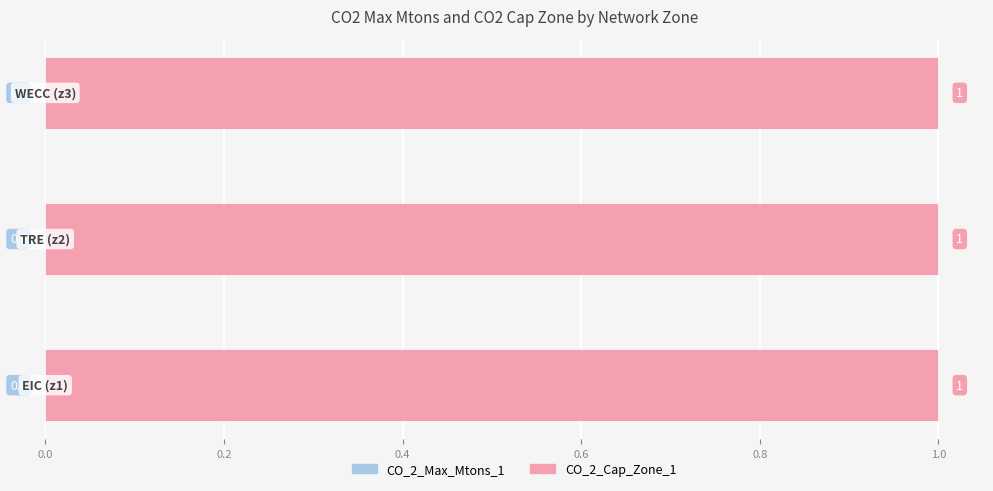

Rank the series by their maximum value, from lowest to highest.

CO_2_Max_Mtons_1, CO_2_Cap_Zone_1